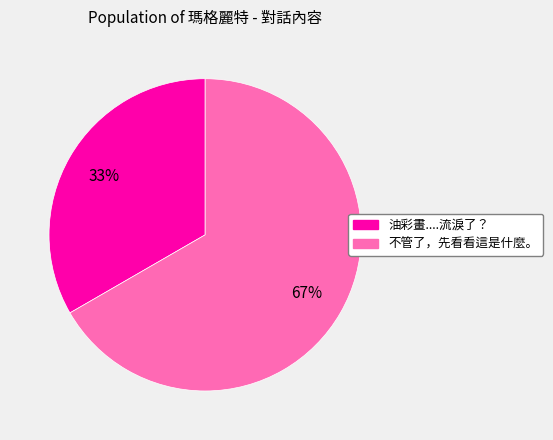

How many slices are in this pie chart?

2